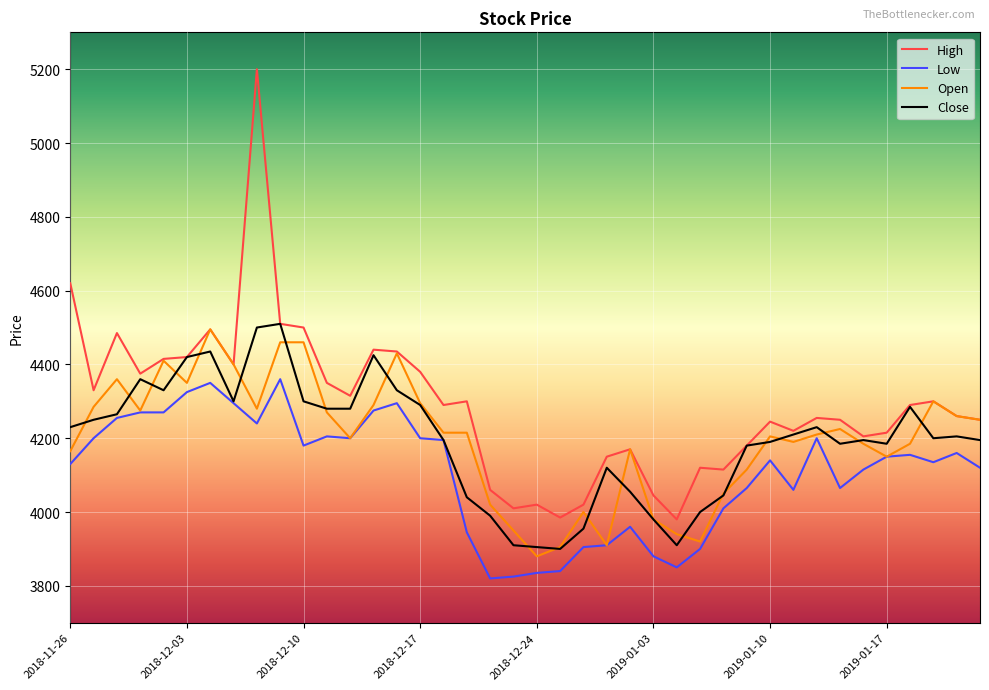

What is the maximum value shown in the chart?

5200